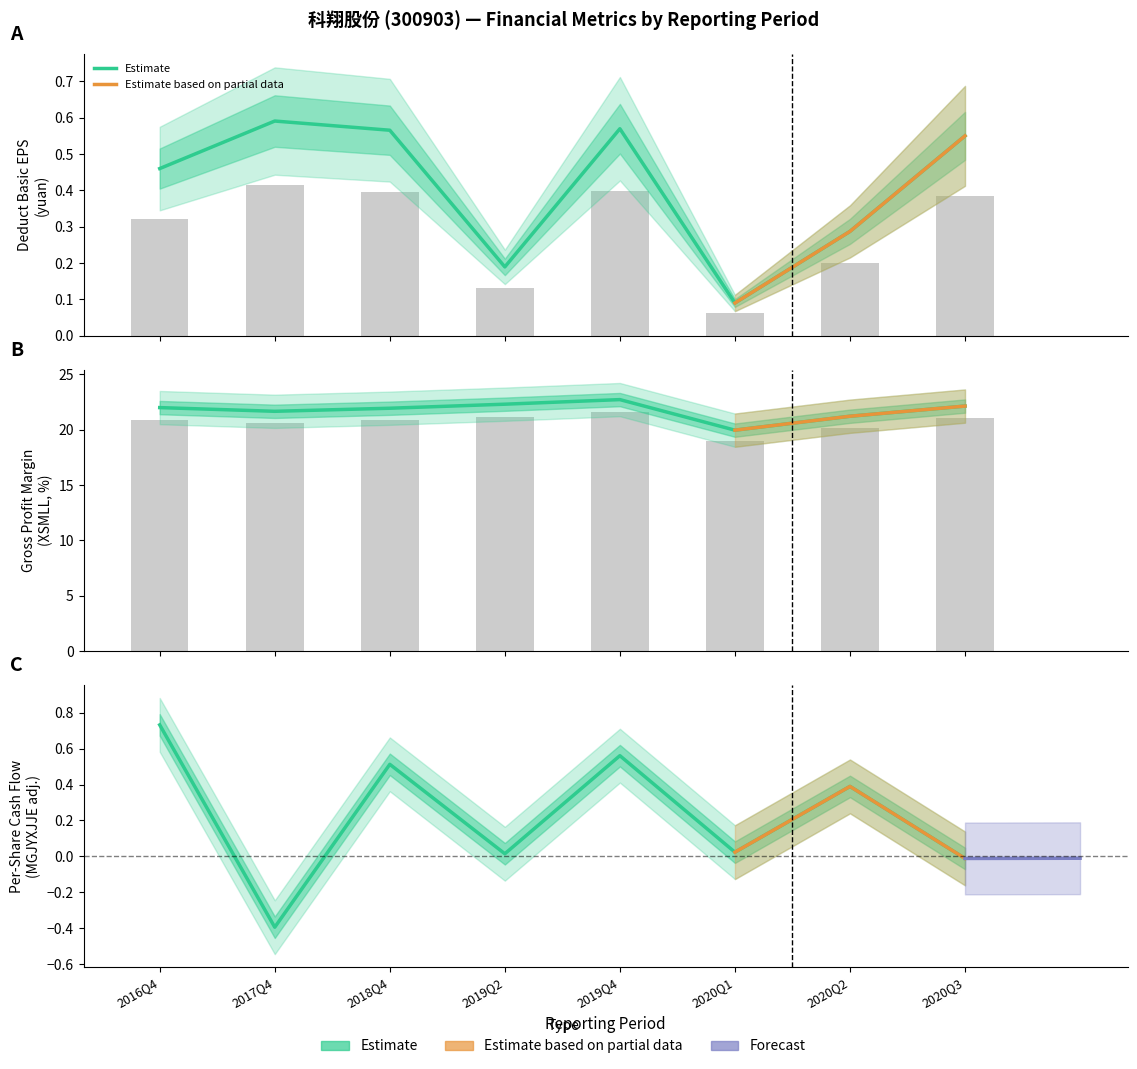

Is it true that BPS equals 0.3 at 2018Q4?

False